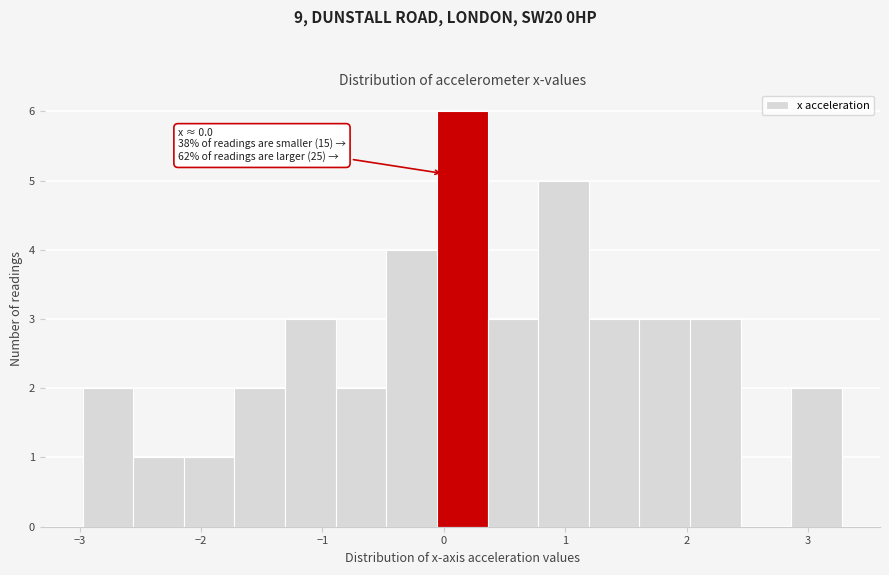

Over which range of the x-axis is the bar tallest?

-0.1 to 0.4